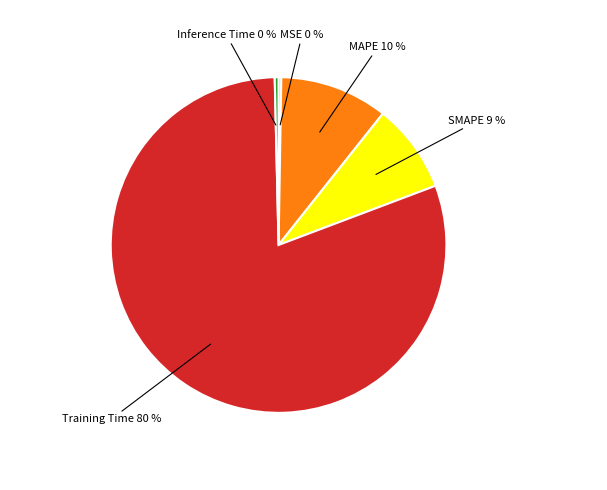

To the nearest percent, what is the average slice percentage?

20%